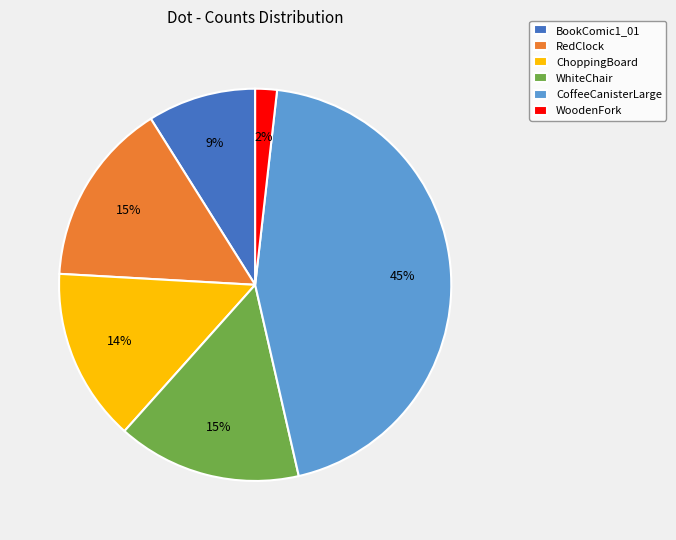

Which category has the biggest portion of the pie?

CoffeeCanisterLarge